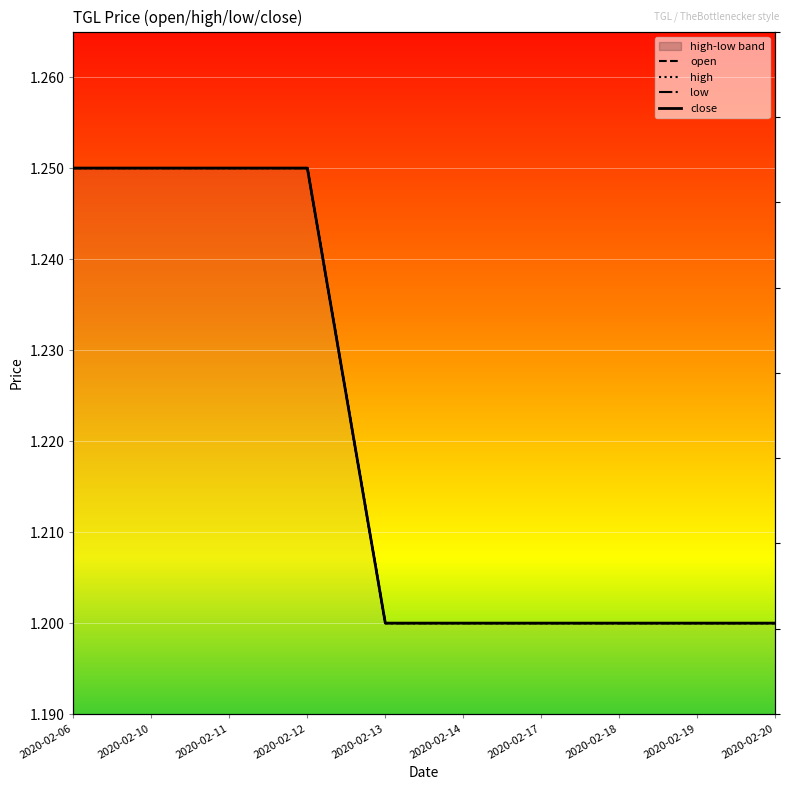

True or false: close and high cross at least once.

False